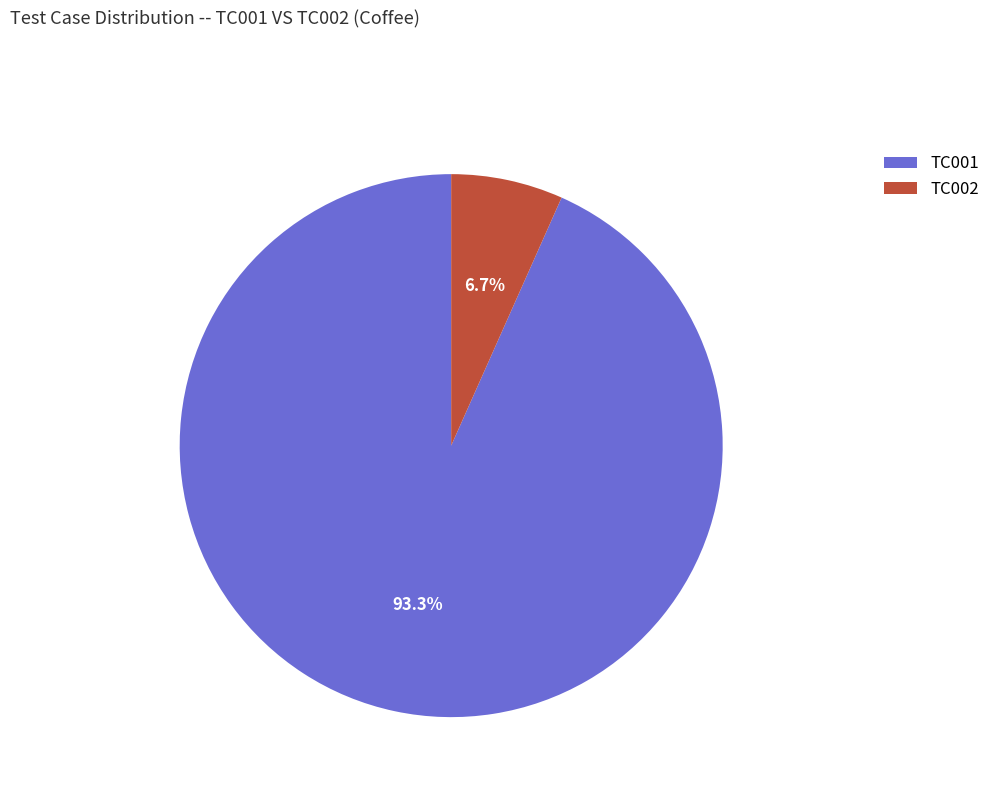

To the nearest percent, what is the combined percentage of TC002 and TC001?

100%